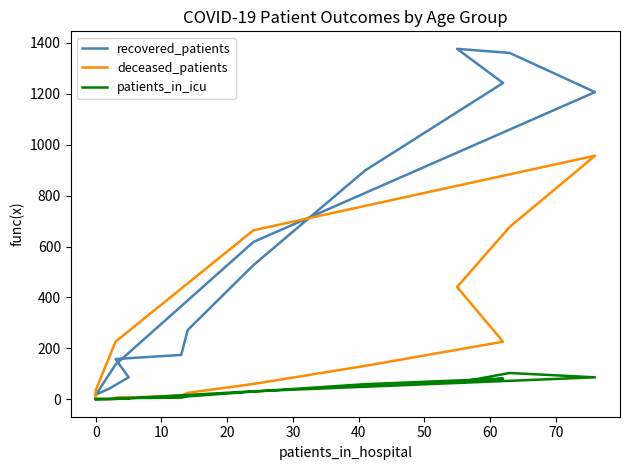

The deceased_patients series shows 53 at 60. True or false?

False